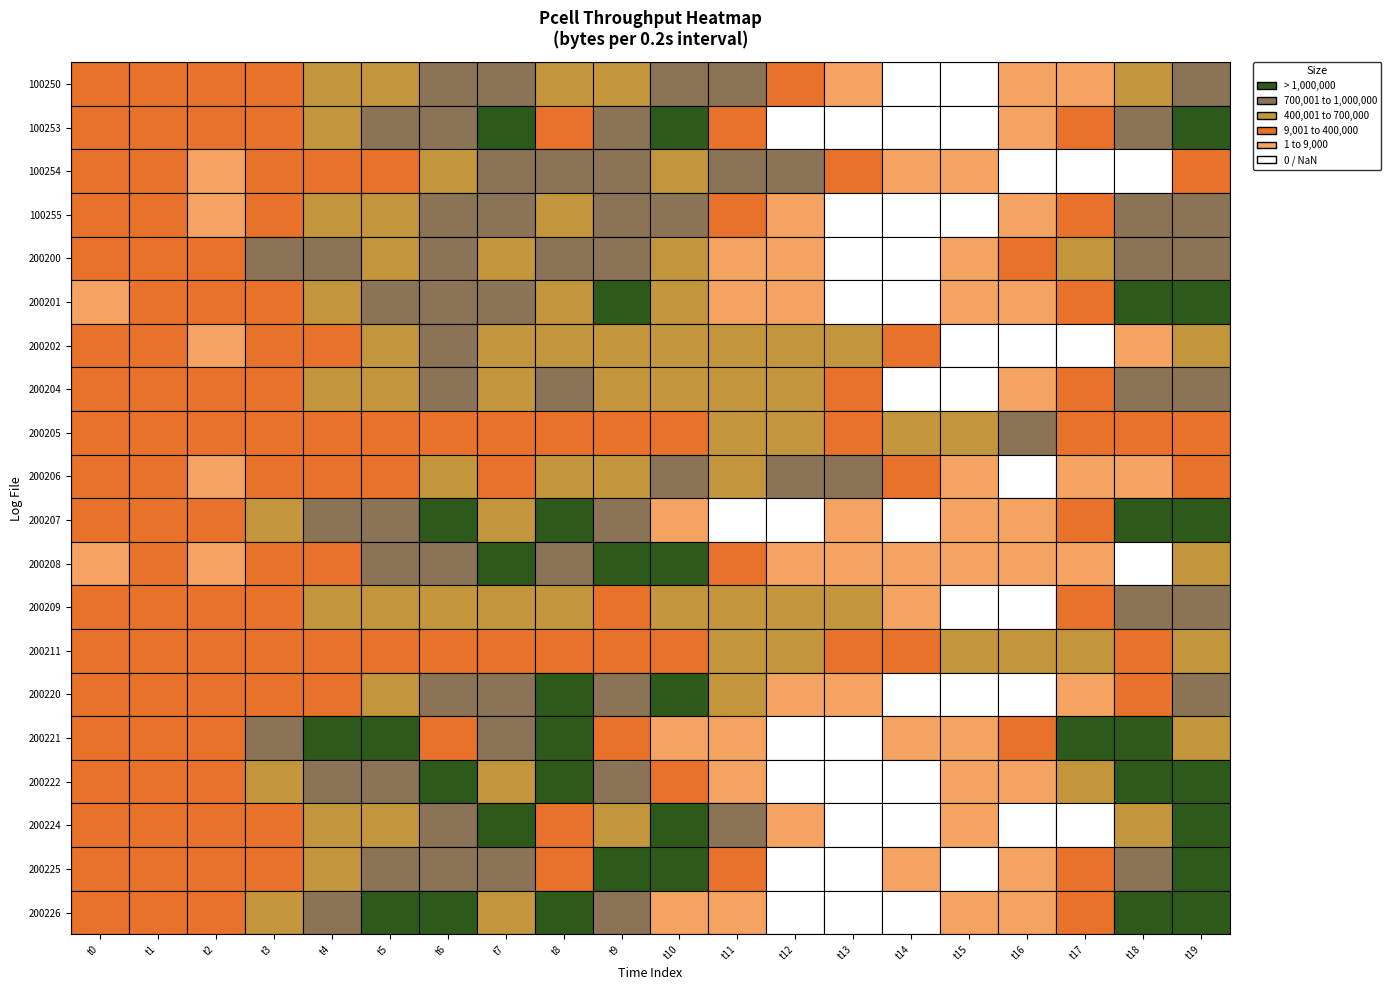

Where is airscope_pcell_cheap_200220 nearest to the value 556135?

11